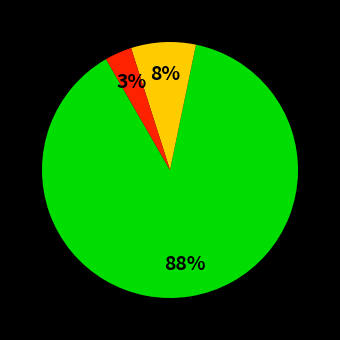

To the nearest percent, what is the average slice percentage?

33%